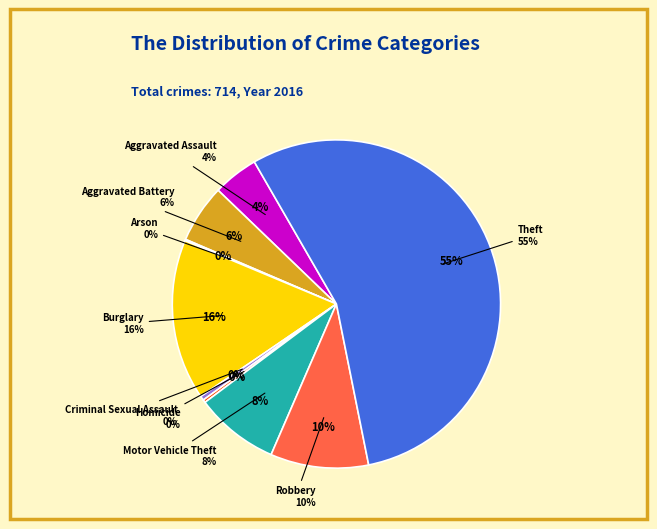

Is there any slice that represents more than half of the pie?

Yes